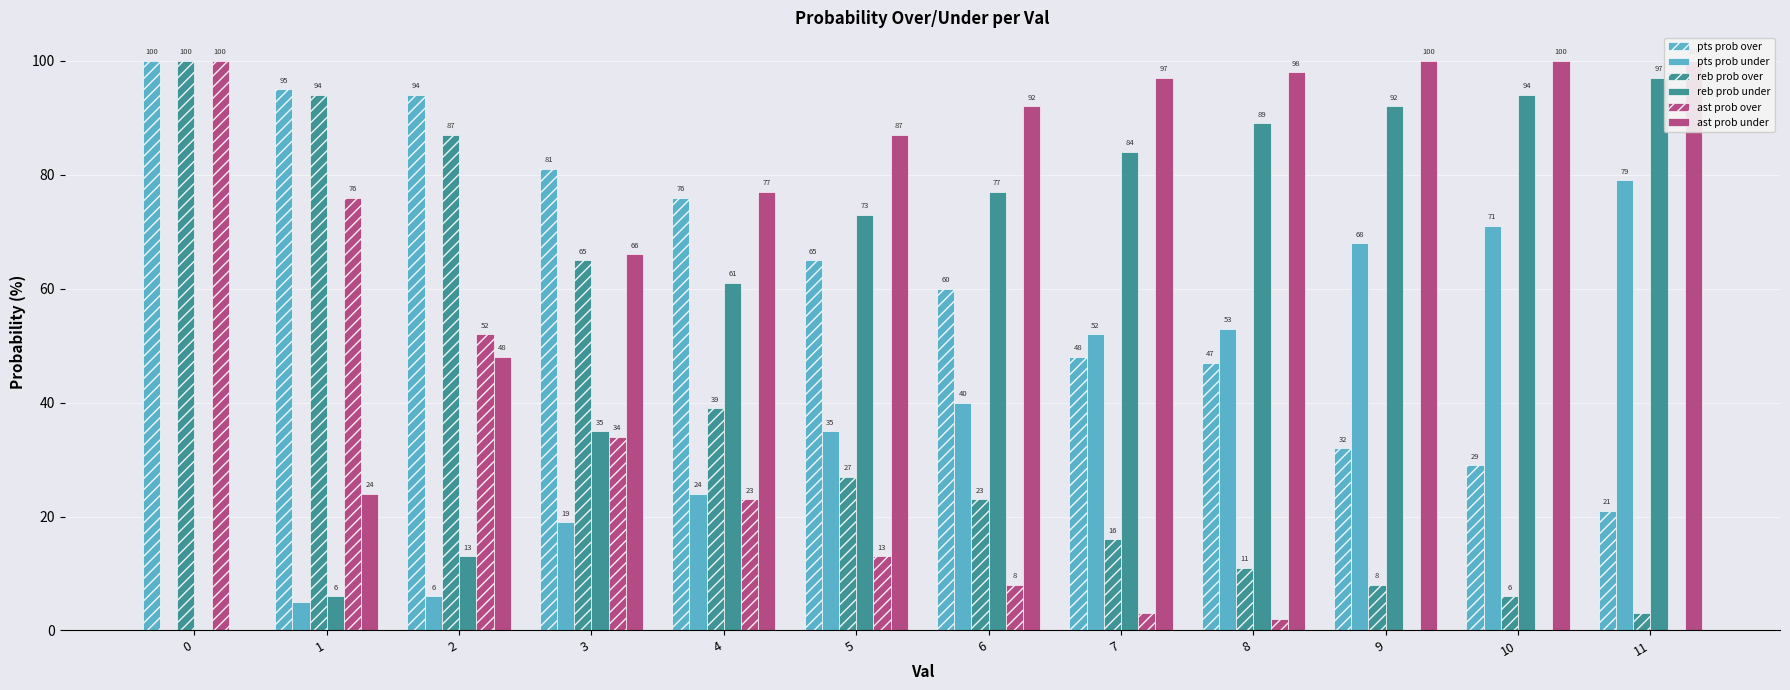

The reb prob under series shows 124 at 10. True or false?

False